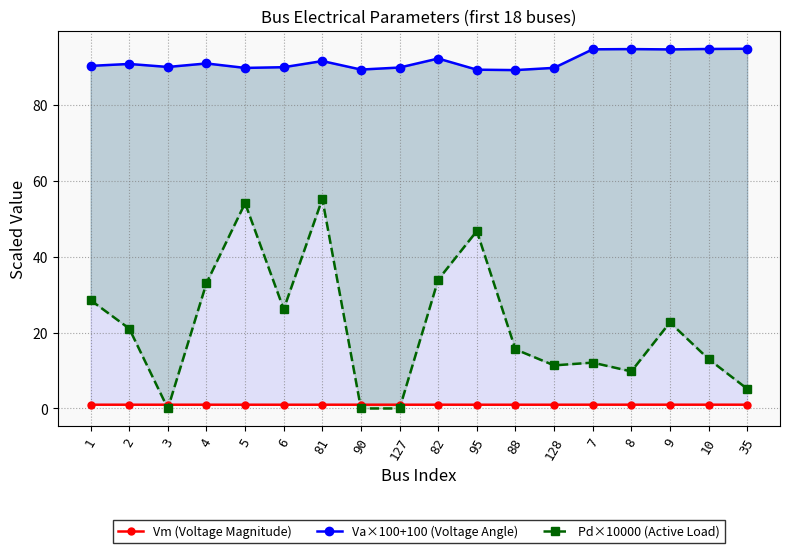

What is the total value across all series at 4?

125.0